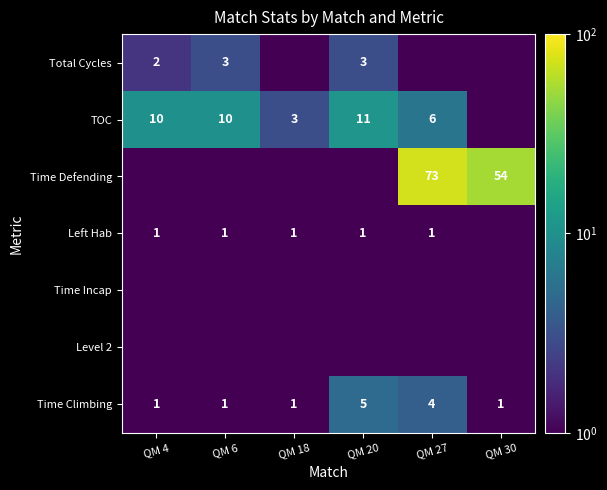

What is the difference between the maximum and minimum values in the Time Climbing series?

4.0